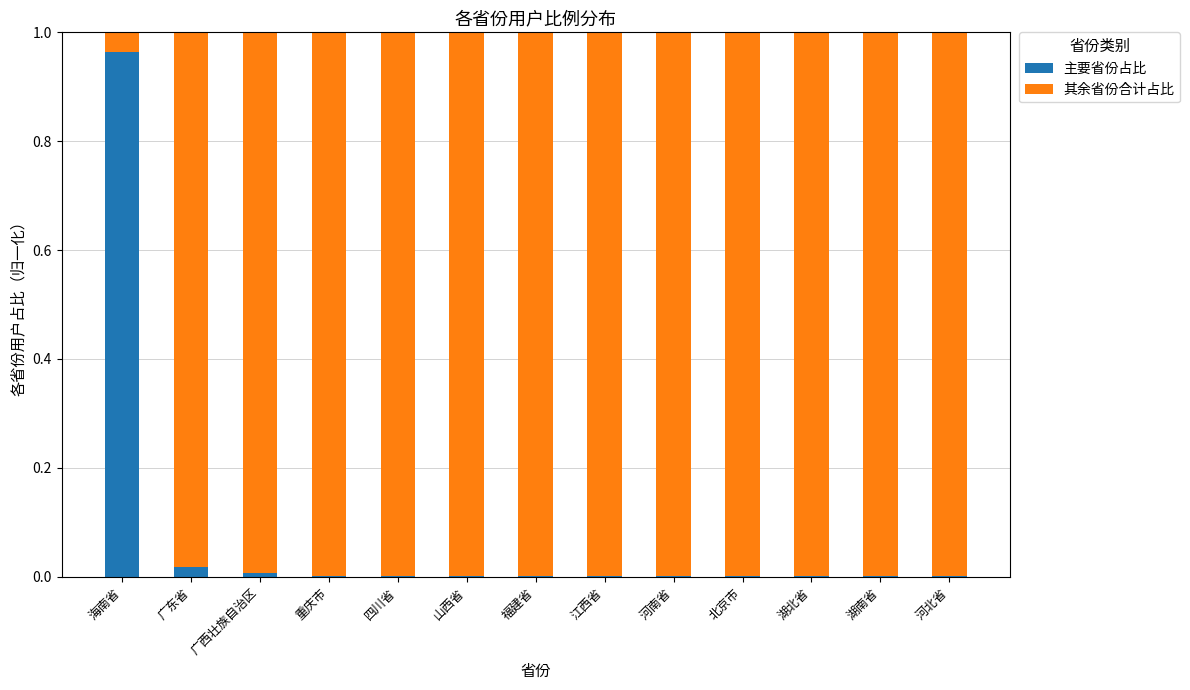

Which category has the highest value in the 主要省份占比 series?

海南省